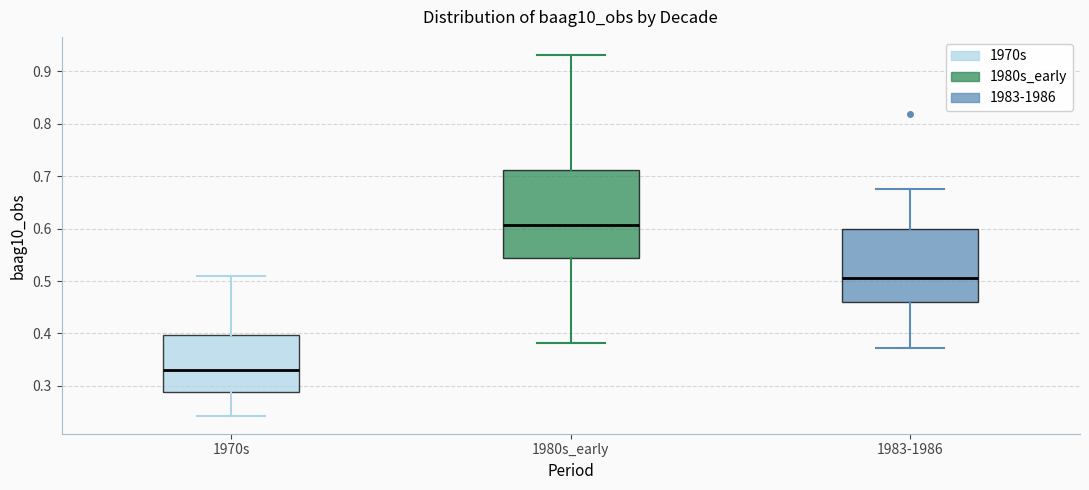

Reading left to right, transcribe this box plot: for each box, give where its median line is, the range the box spans, and where its two whiskers end, as read against the y-axis. The values are not printed on the chart, so give them approximately, as read against the axis.

1970s: median 0.33, box 0.29 to 0.40, whiskers 0.24 to 0.51
1980s_early: median 0.61, box 0.54 to 0.71, whiskers 0.38 to 0.93
1983-1986: median 0.51, box 0.46 to 0.60, whiskers 0.37 to 0.68